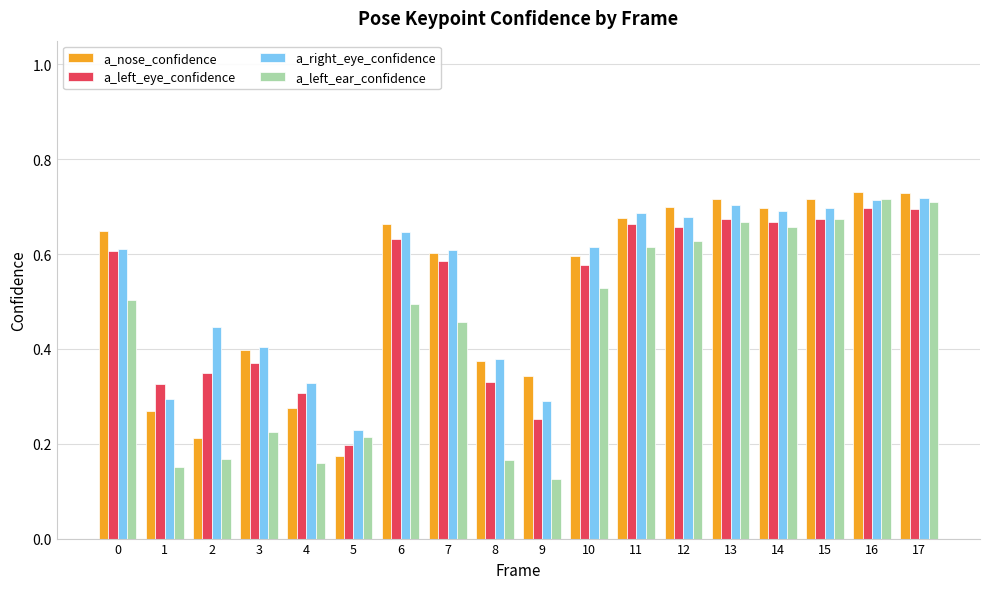

What is the sum of all a_left_eye_confidence values?

9.3